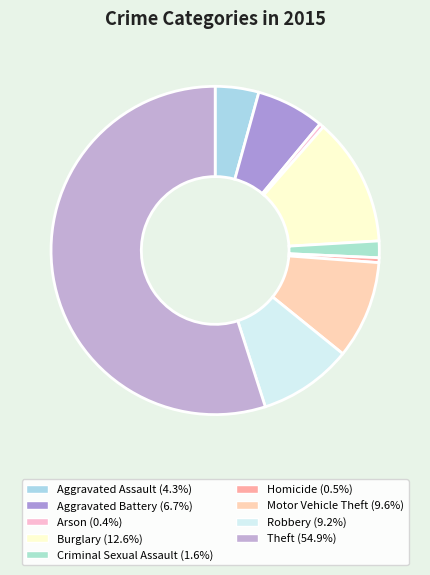

True or false: Arson accounts for 0% of the total.

True